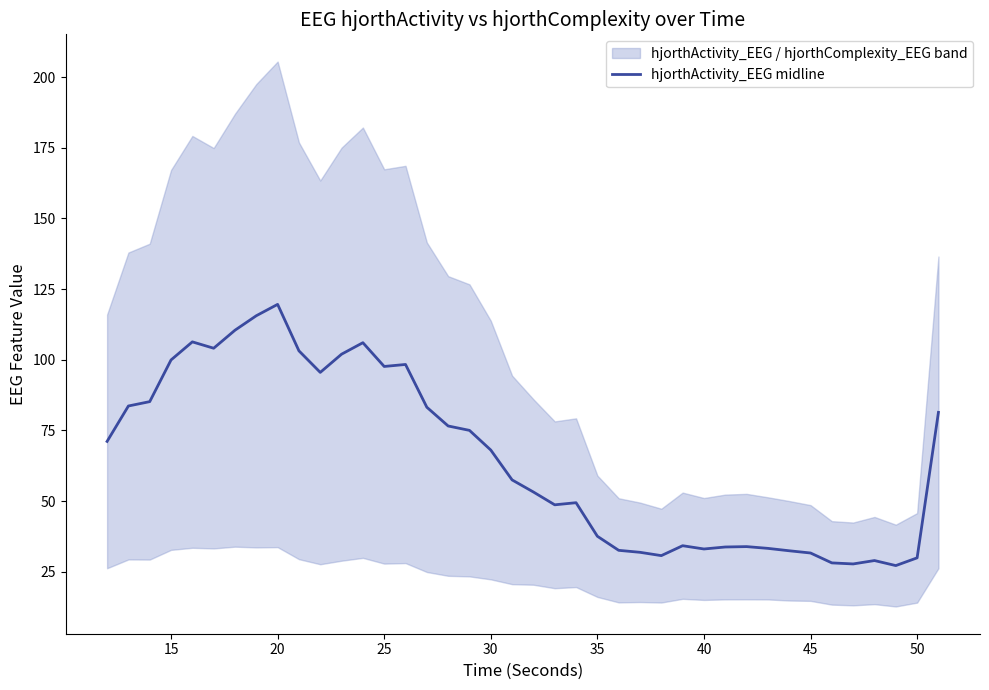

The hjorthActivity_EEG midline series shows 149.1 at 15. True or false?

False